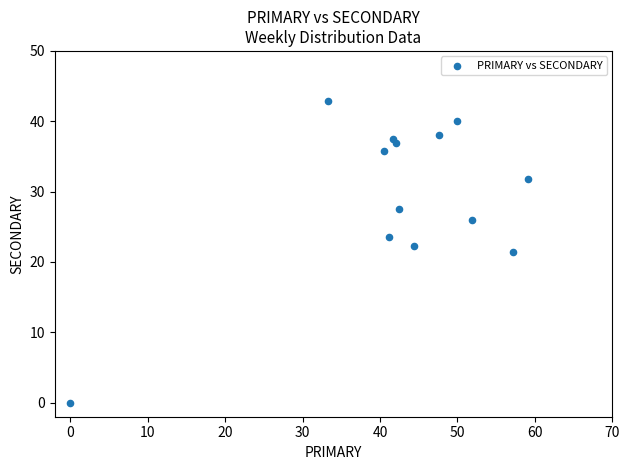

What is the range of X values (max minus min)?

59.1